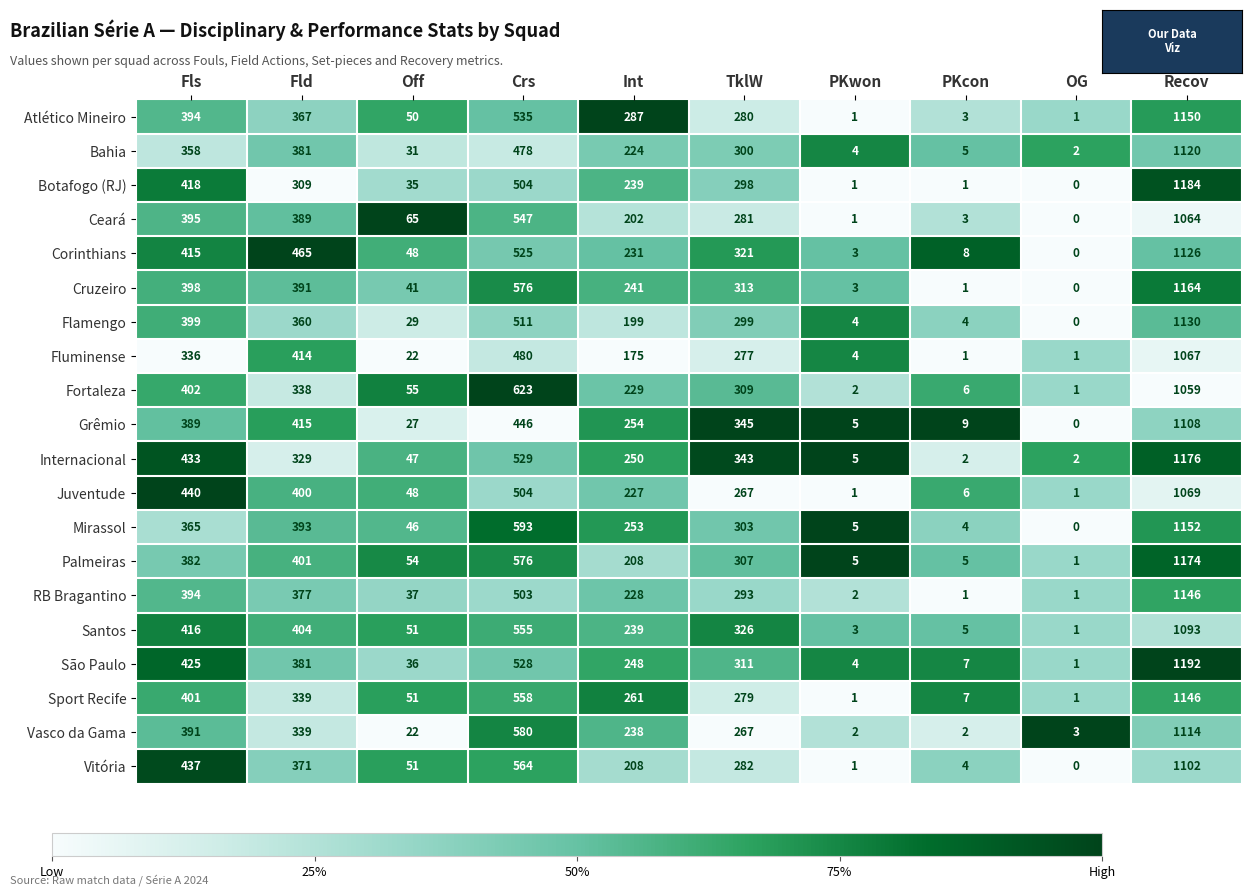

What is the difference between the RB Bragantino values at Int and Crs?

275